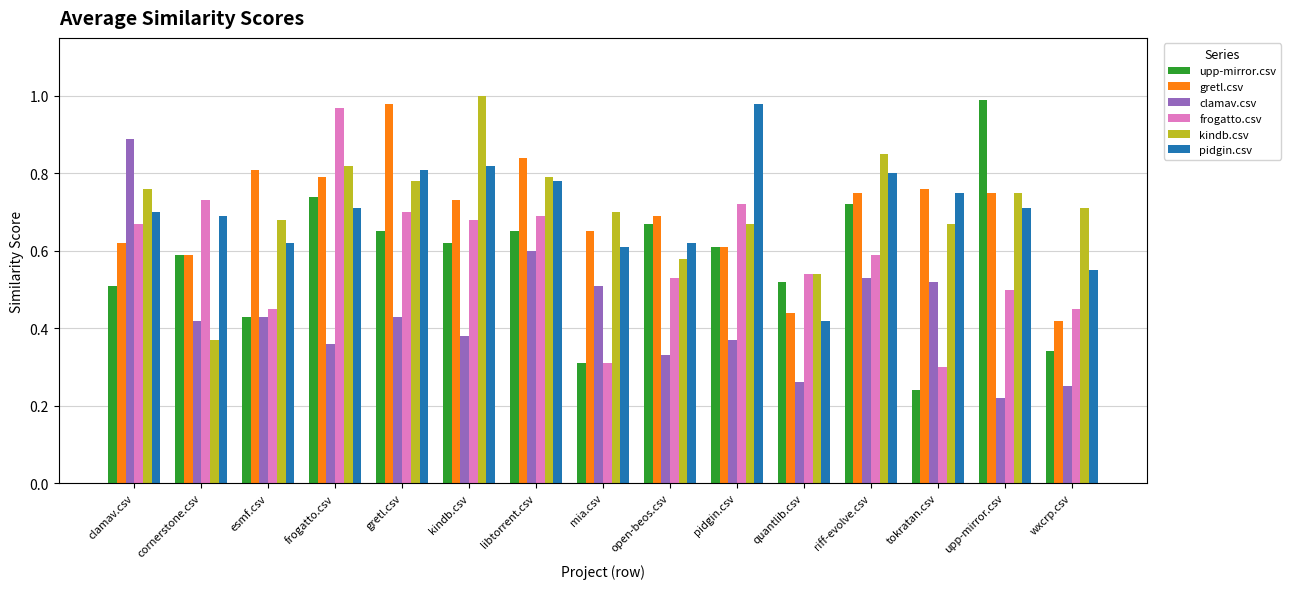

Between clamav.csv and mia.csv, which series saw the biggest shift?

clamav.csv